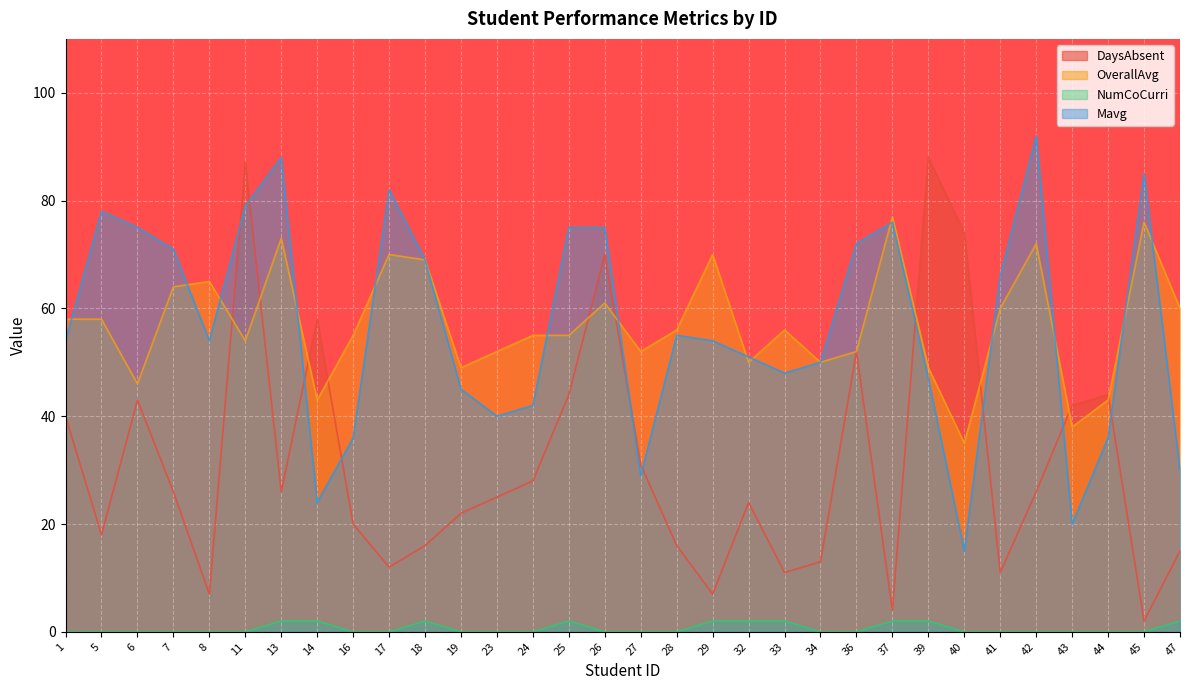

Which series changed the most between 25 and 26?

DaysAbsent